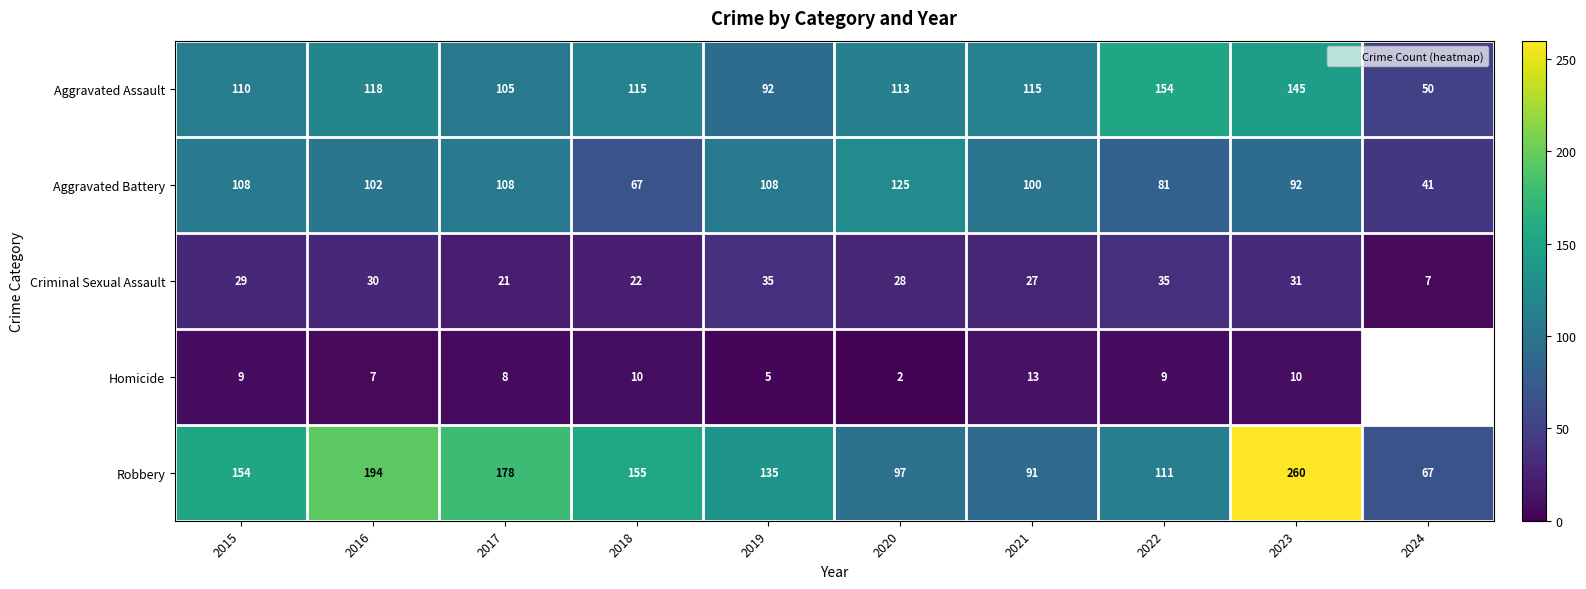

The Homicide series shows 17.2 at 2021. True or false?

False